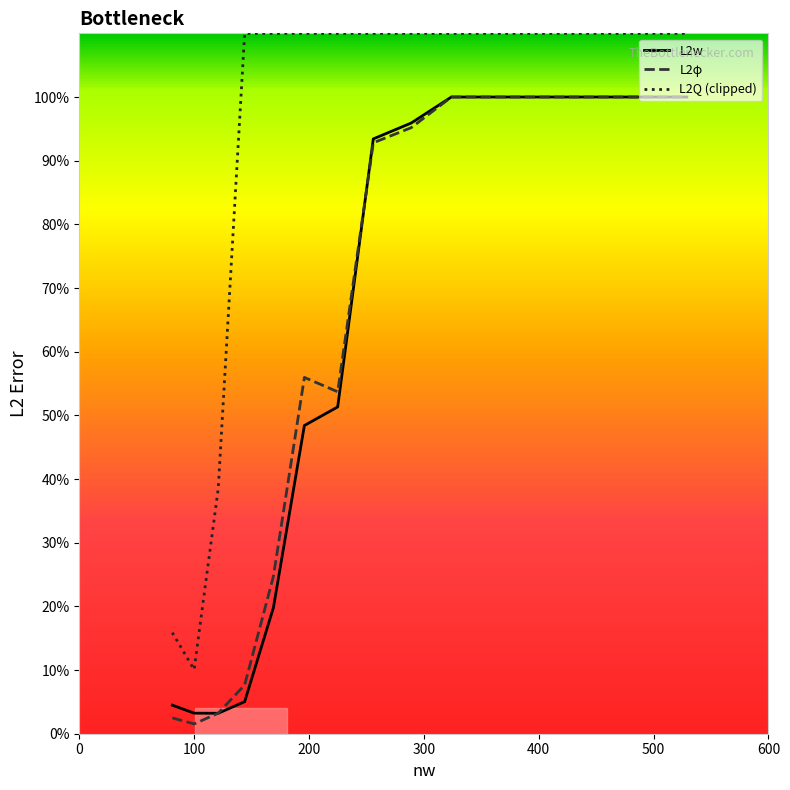

What is the difference between the second highest and minimum values in the L2w series?

1.0